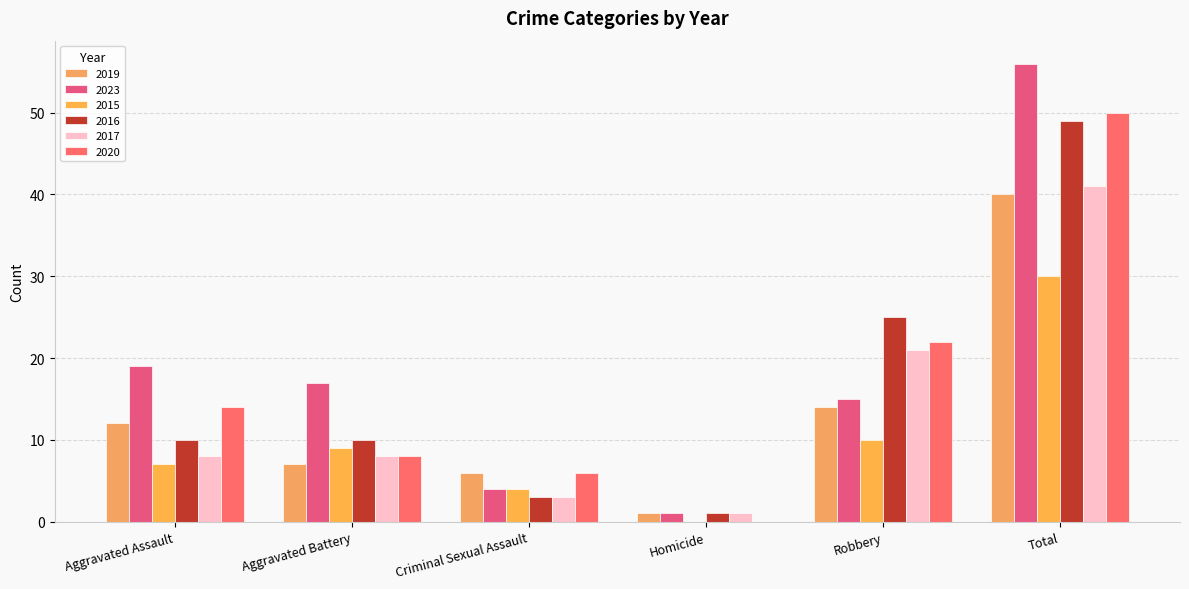

Reading right to left, transcribe all the data shown in this chart.

2019: 40	14	1	6	7	12
2023: 56	15	1	4	17	19
2015: 30	10	0	4	9	7
2016: 49	25	1	3	10	10
2017: 41	21	1	3	8	8
2020: 50	22	0	6	8	14